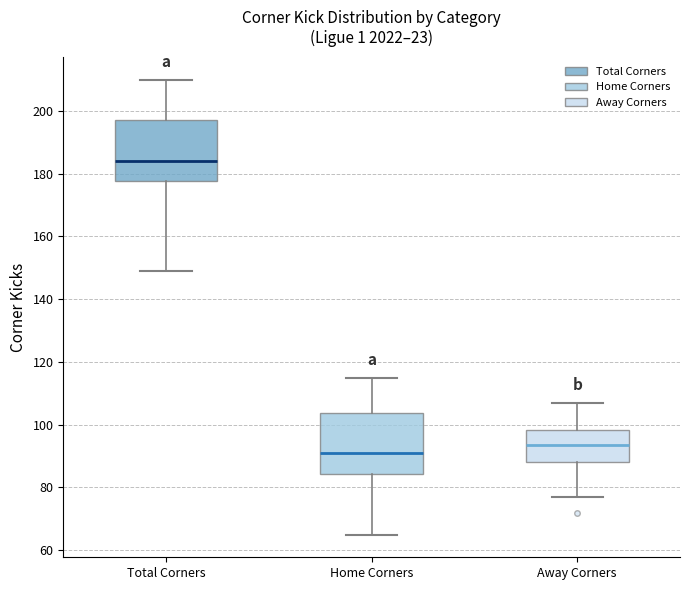

Reading left to right, transcribe this box plot: for each box, give where its median line is, the range the box spans, and where its two whiskers end, as read against the y-axis. The values are not printed on the chart, so give them approximately, as read against the axis.

Total Corners: median 184, box 178 to 198, whiskers 150 to 210
Home Corners: median 92, box 84 to 104, whiskers 66 to 116
Away Corners: median 94, box 88 to 98, whiskers 78 to 108